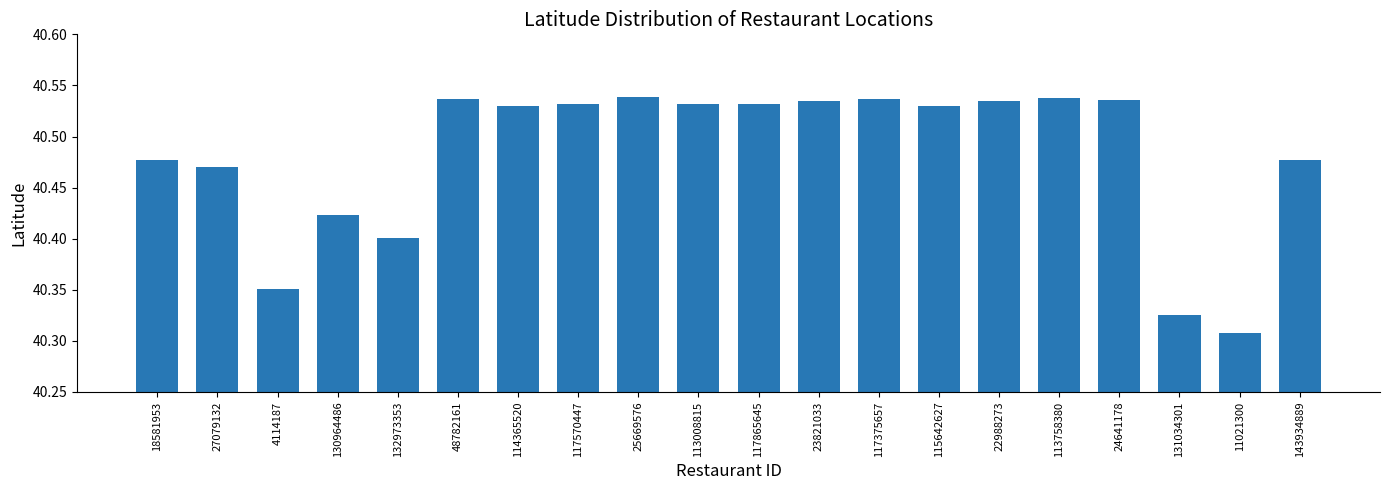

How many data points does each series have?

20